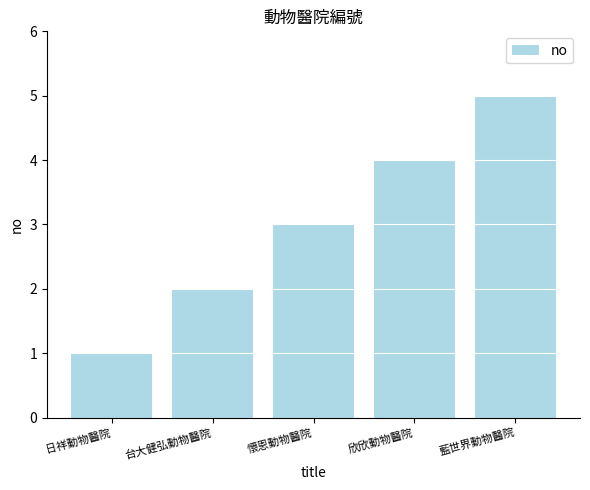

What is the difference between the values at 欣欣動物醫院 and 藍世界動物醫院?

1